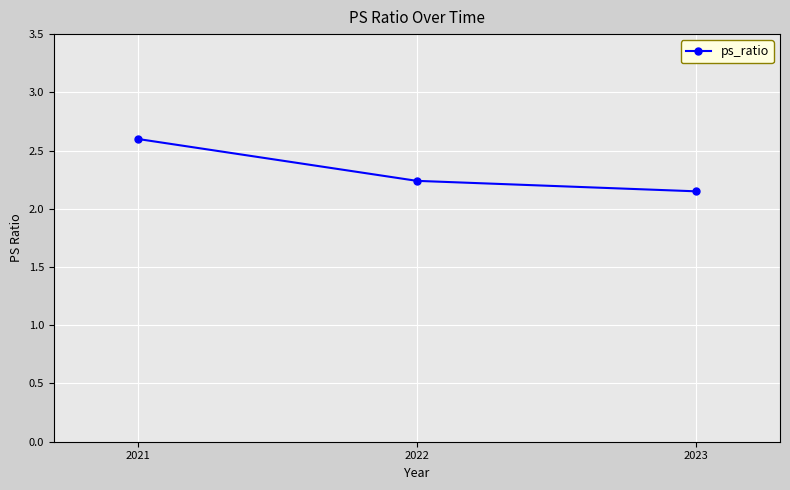

True or false: the data shows 0.9 at 2021.

False